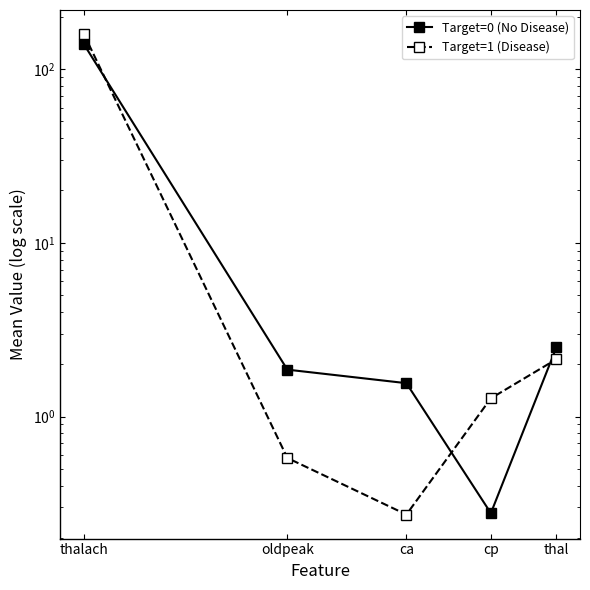

At which label does Target=1 (Disease) reach its minimum?

ca